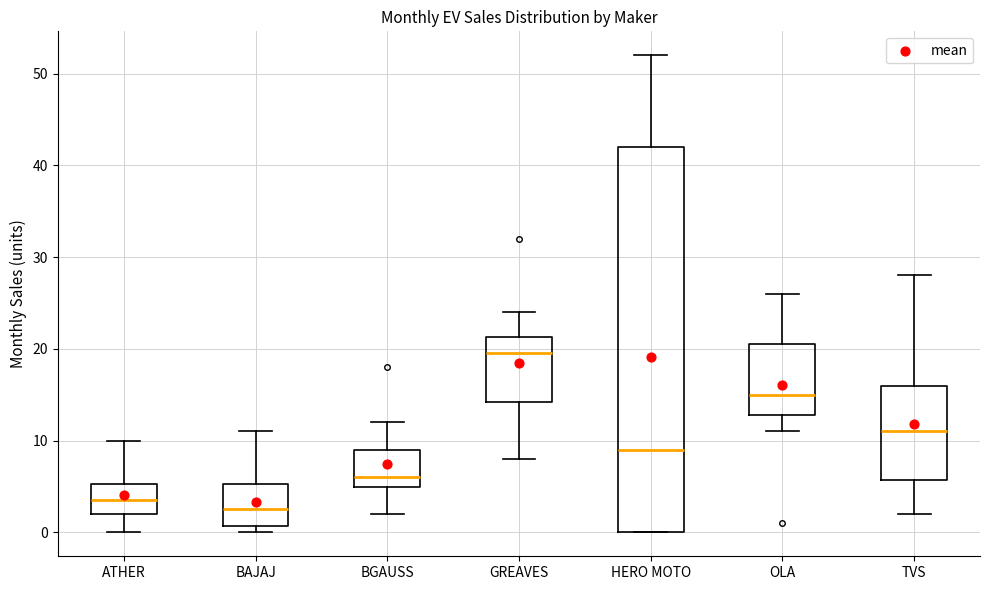

Which box's median line is the highest?

GREAVES